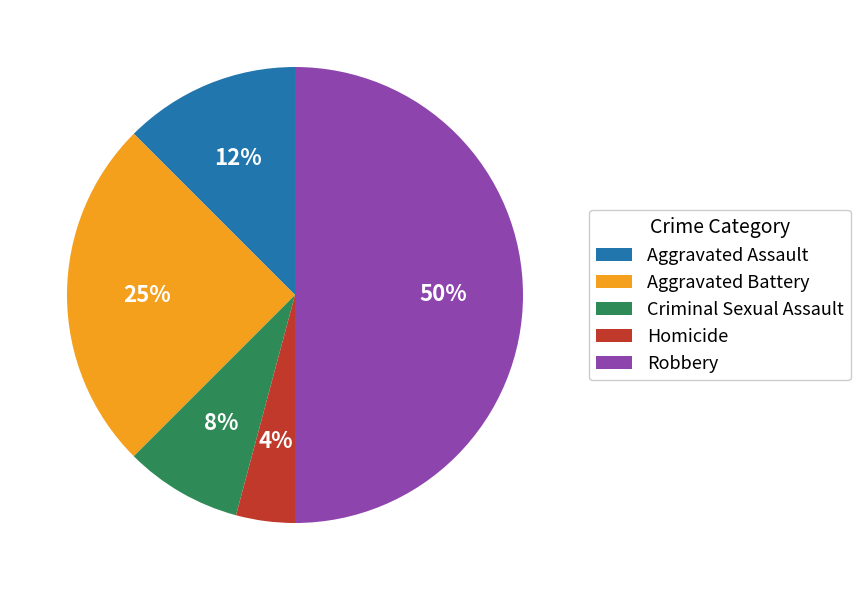

How many slices are in this pie chart?

5